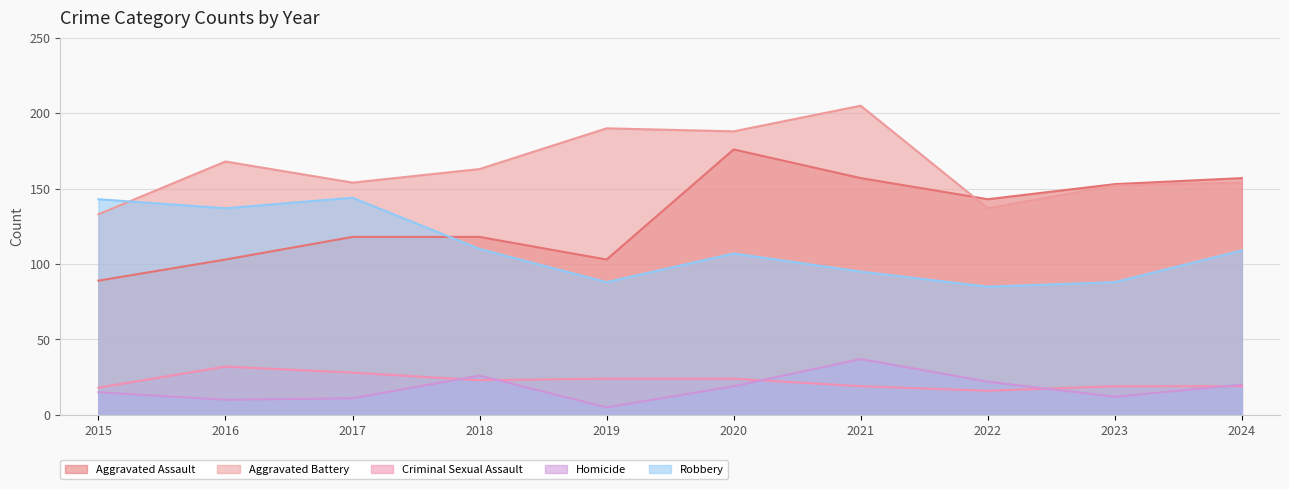

Reading left to right, extract all data points from this chart.

Aggravated Assault: 89	103	118	118	103	176	157	143	153	157
Aggravated Battery: 133	168	154	163	190	188	205	137	152	154
Criminal Sexual Assault: 18	32	28	23	24	24	19	16	19	19
Homicide: 15	10	11	26	5	19	37	22	12	20
Robbery: 143	137	144	110	88	107	95	85	88	109